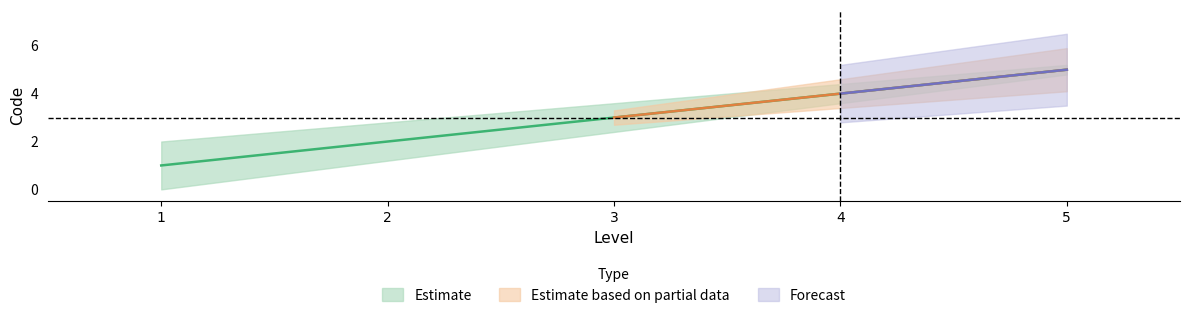

What are all the series names shown in the legend?

Estimate, Estimate based on partial data, Forecast